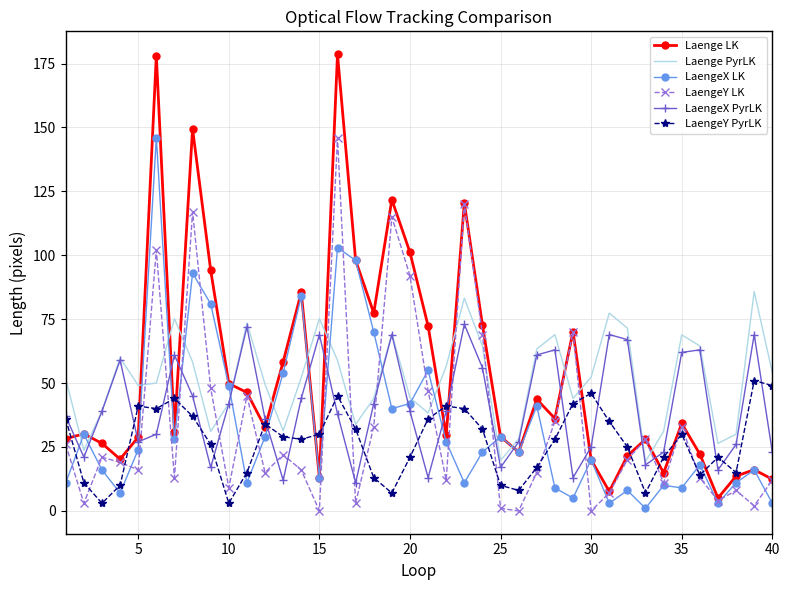

What is the maximum value for LaengeX PyrLK?

73.0